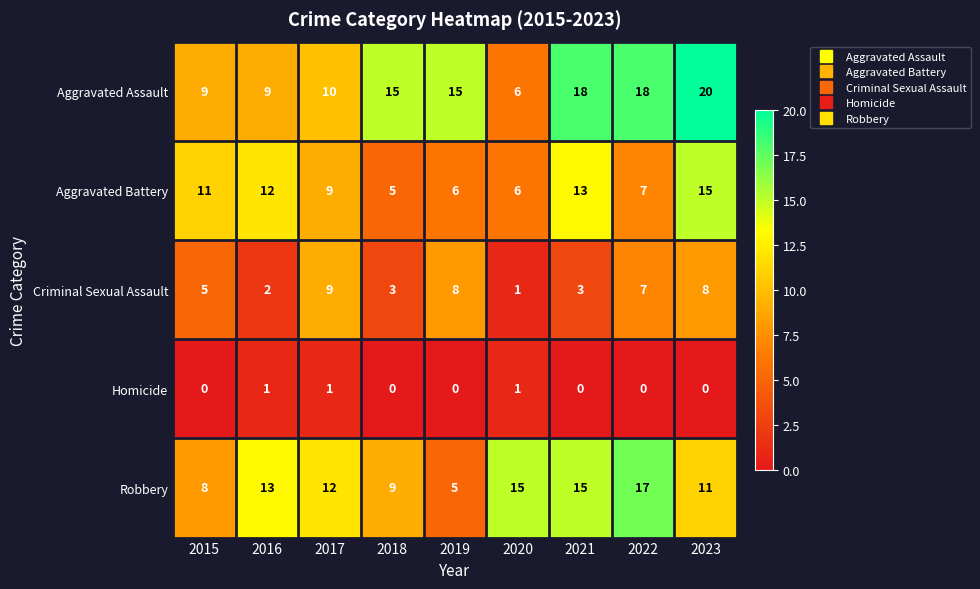

Rank the series at 2019 from highest to lowest value.

Aggravated Assault, Criminal Sexual Assault, Aggravated Battery, Robbery, Homicide